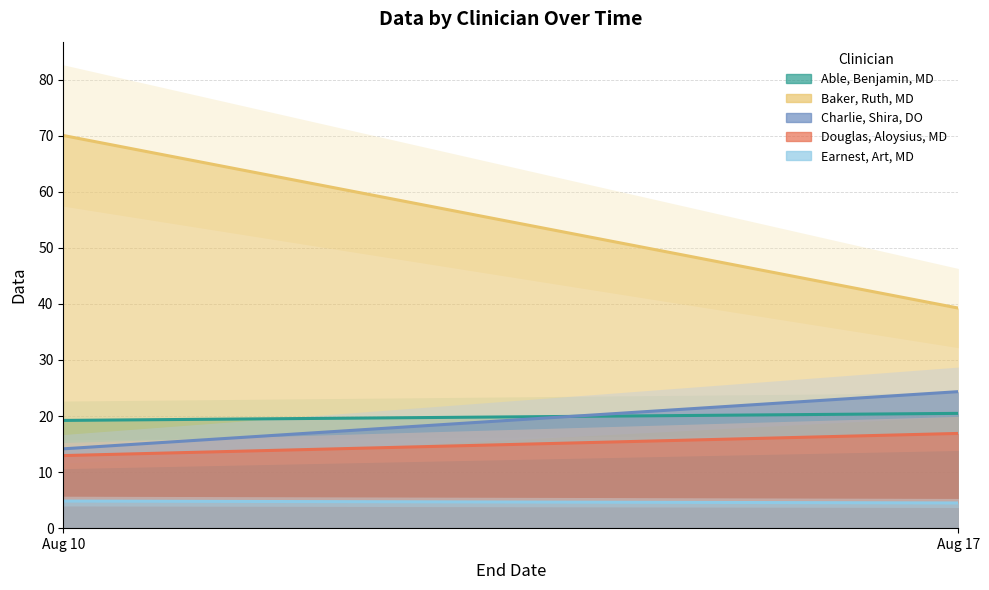

Is the value of Charlie, Shira, DO at 2024-08-10 greater than the value of Able, Benjamin, MD at 2024-08-10?

No